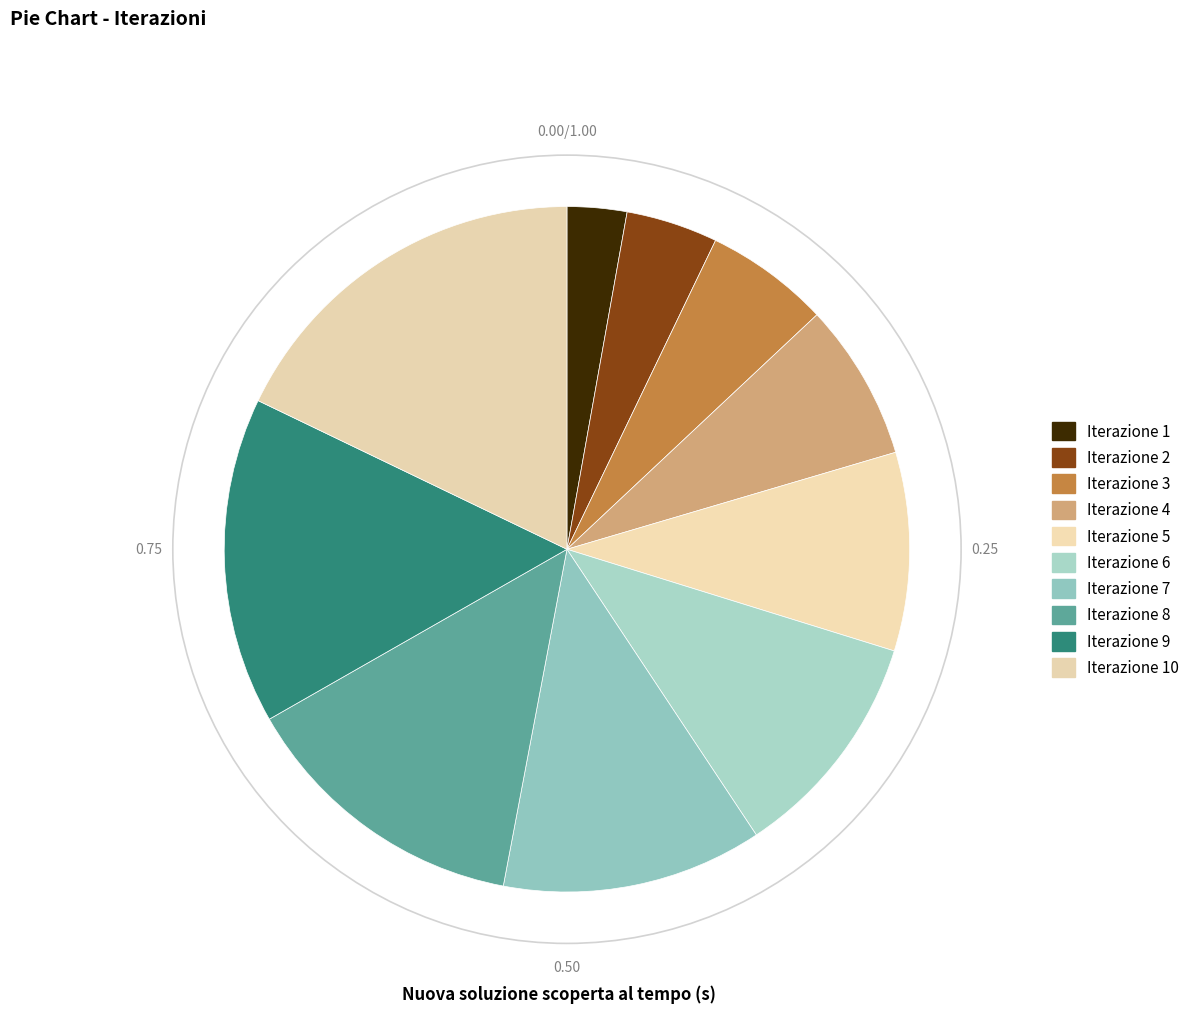

How many segments does this pie chart have?

10